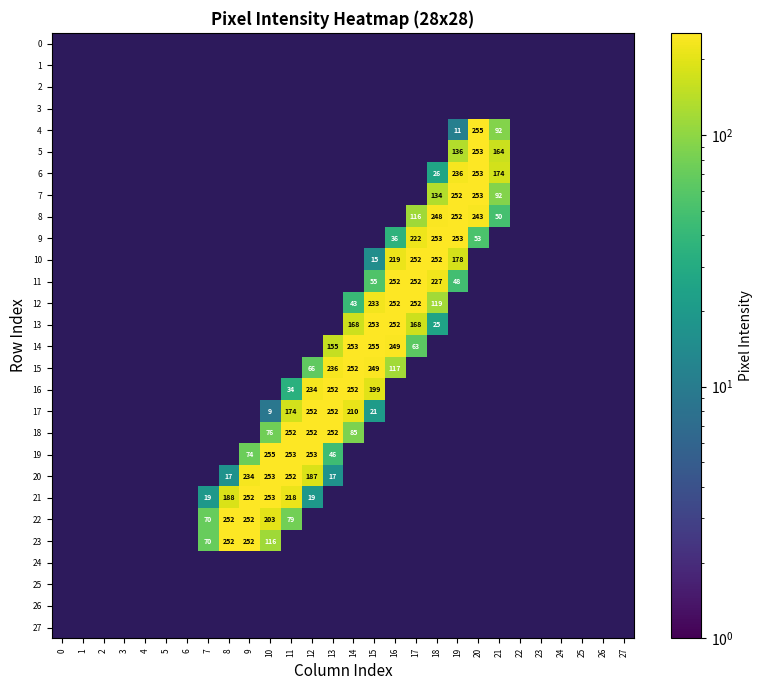

What is the sum of all 5 values?

553